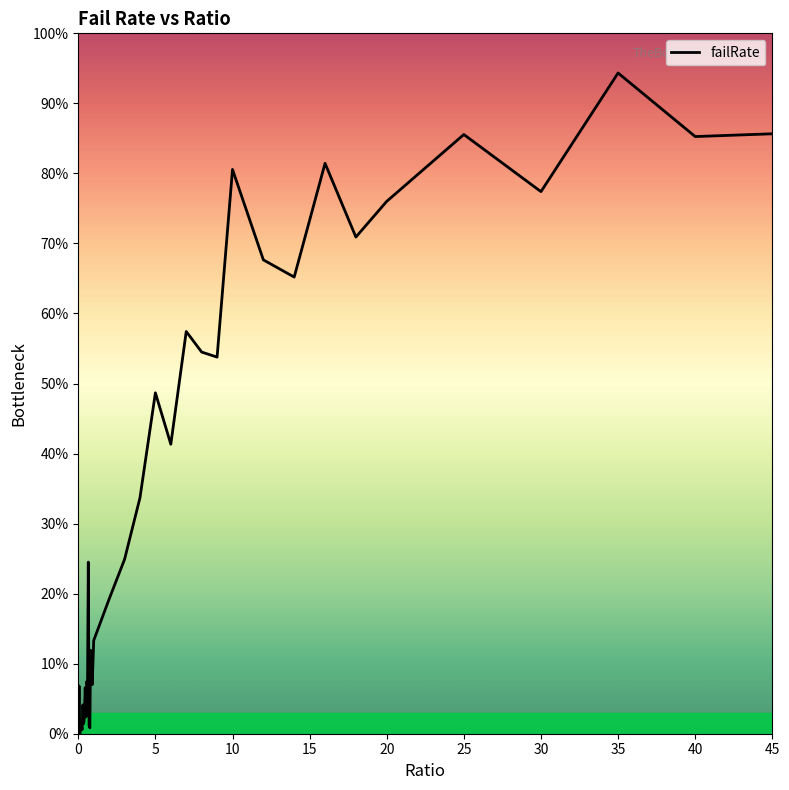

Is this an area chart (filled region under the line)?

Yes